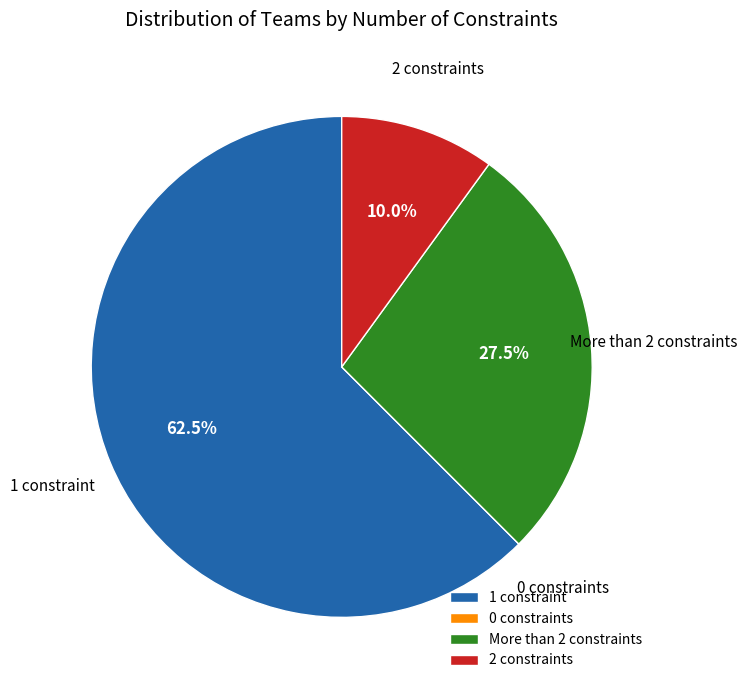

What is the majority slice?

1 constraint